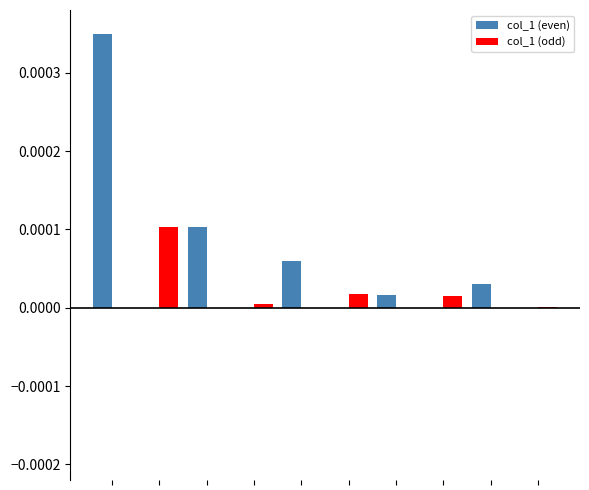

Which series has the largest total across all categories?

col_1 (even)